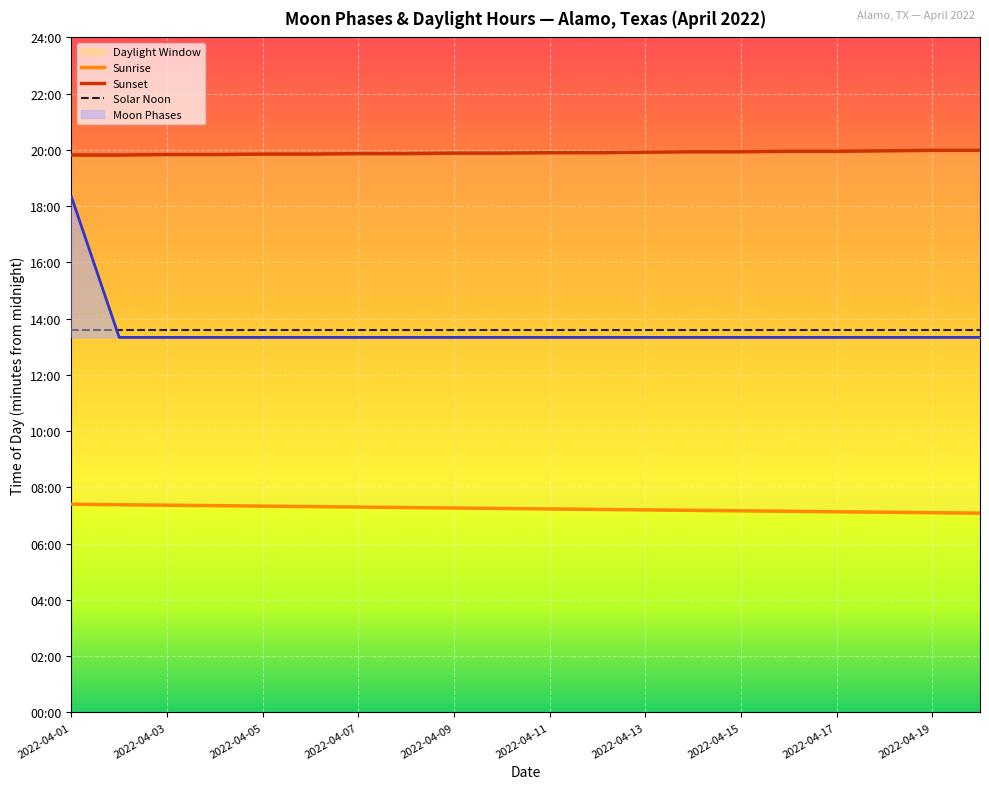

What is the difference between the maximum and minimum values in the Sunrise series?

19